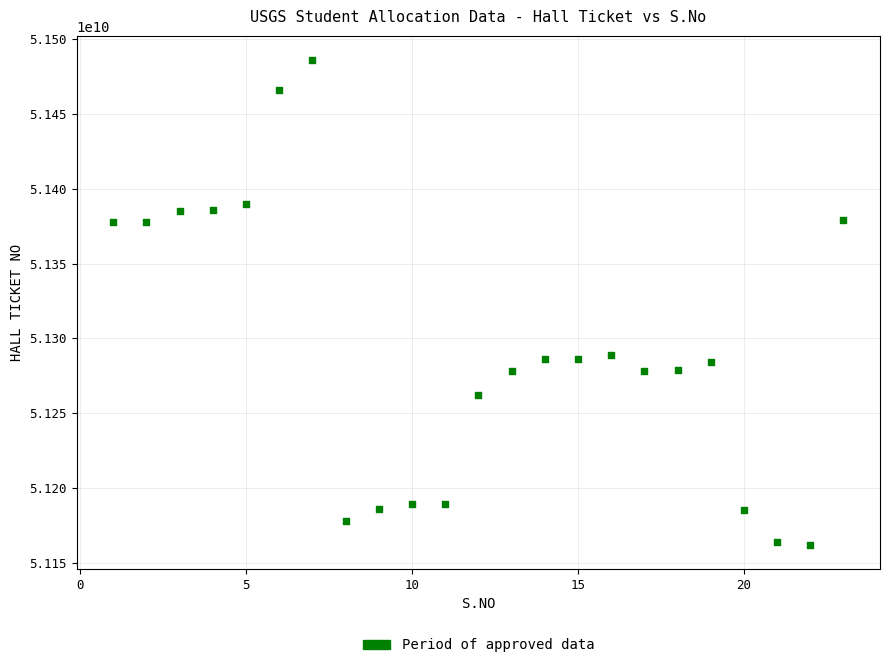

What is the range of Y values (max minus min)?

324039907